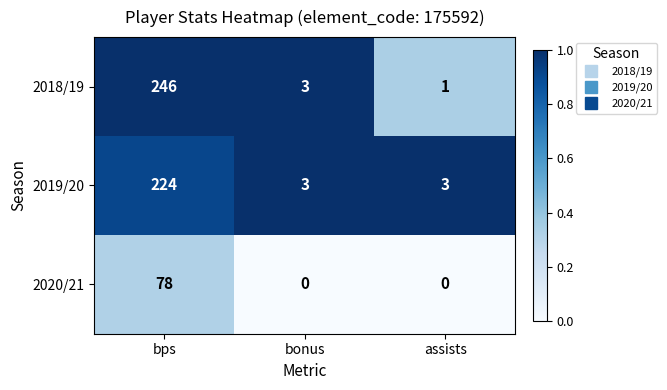

Which series has the widest spread of values?

2018/19